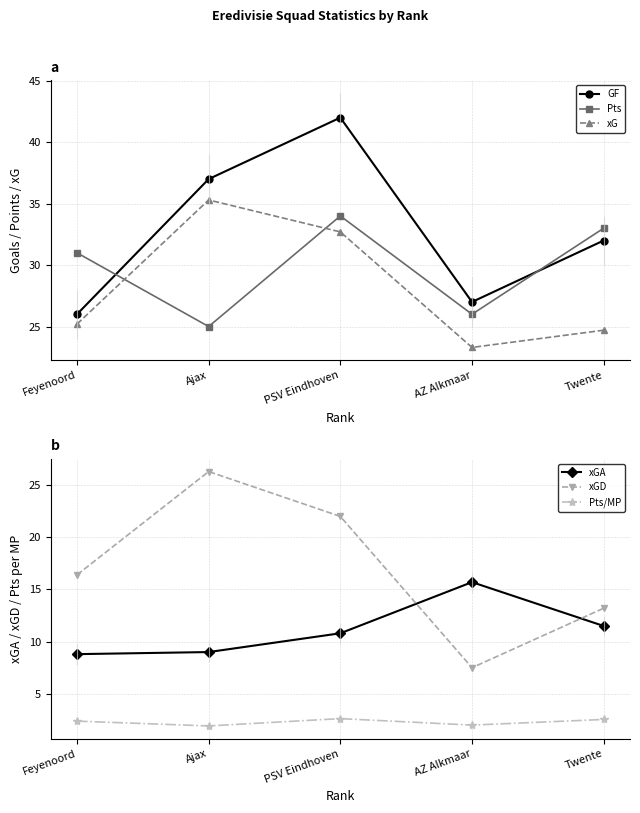

True or false: xGA and xG intersect in this chart.

False